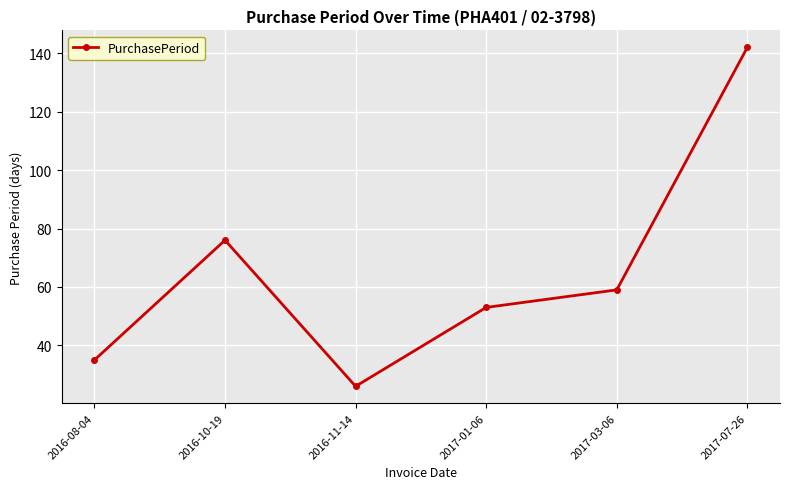

What is the value of the 6th point from the left?

142